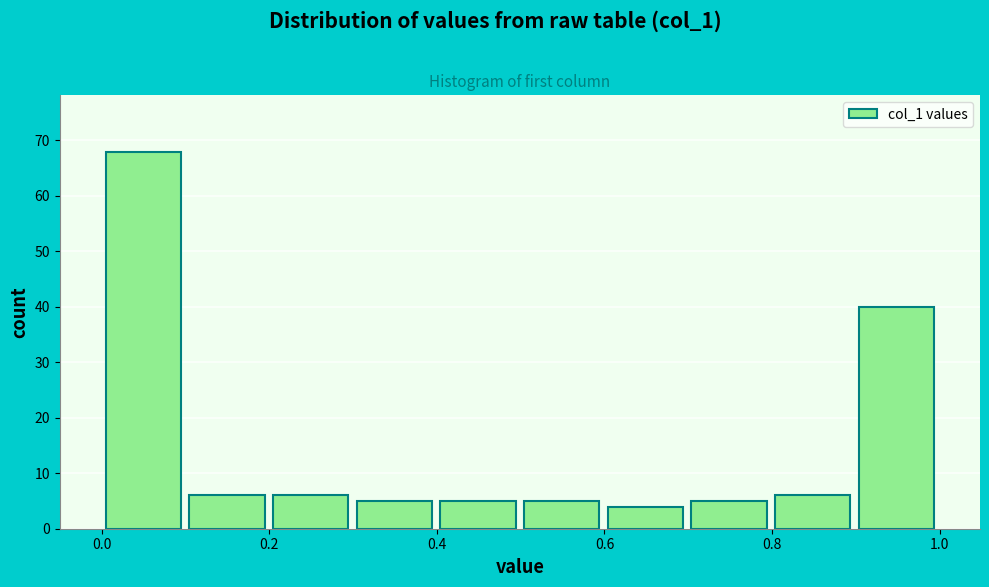

Reading left to right, transcribe this chart: for each bar, give the range it covers on the x-axis and its height. Neither the bar edges nor the heights are printed on the chart, so give them approximately, as read against the axes.

0.0 to 0.1: 68
0.1 to 0.2: 6
0.2 to 0.3: 6
0.3 to 0.4: 5
0.4 to 0.5: 5
0.5 to 0.6: 5
0.6 to 0.7: 4
0.7 to 0.8: 5
0.8 to 0.9: 6
0.9 to 1.0: 40